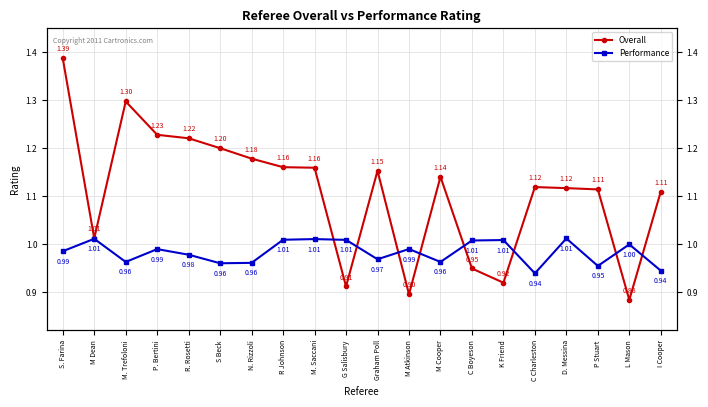

How many lines are shown in the chart?

2